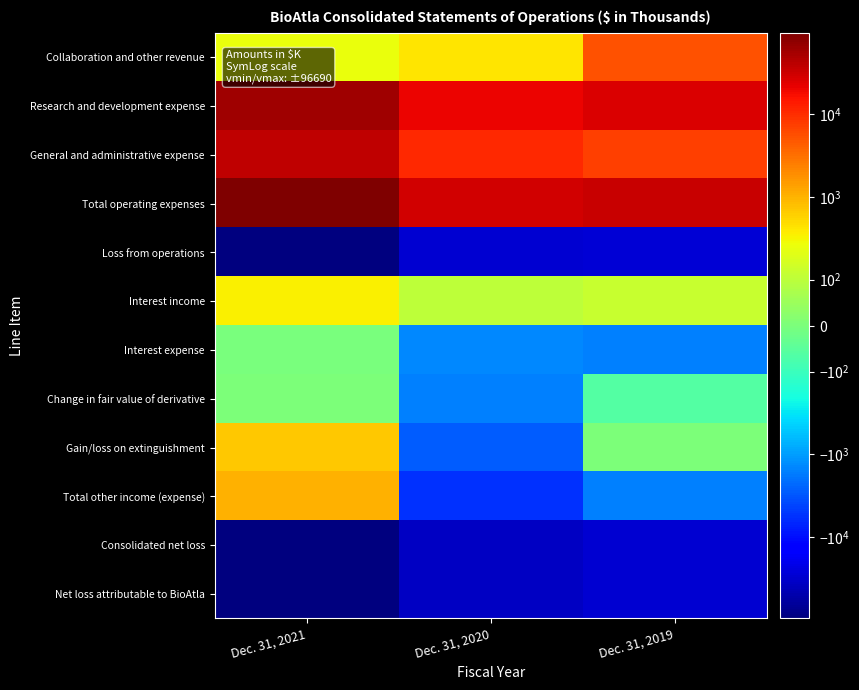

What is the spread (max minus min) of values at Dec. 31, 2021?

193130